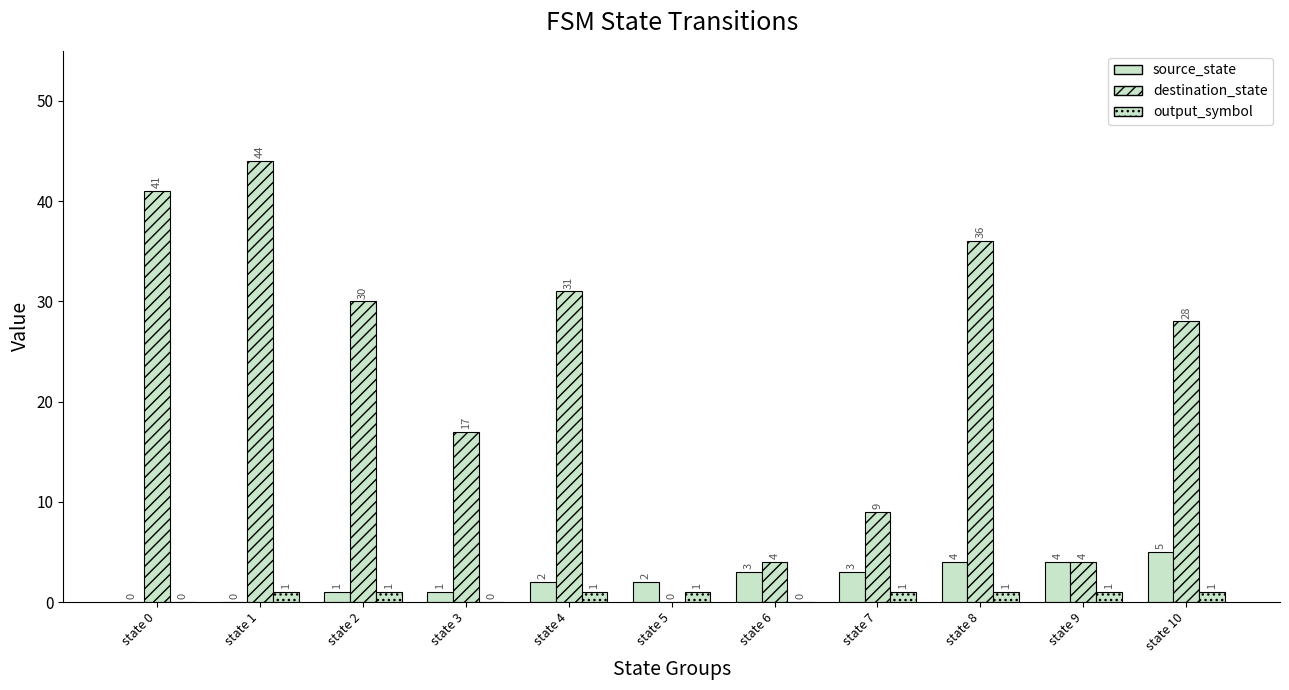

Which series has the largest total across all categories?

destination_state